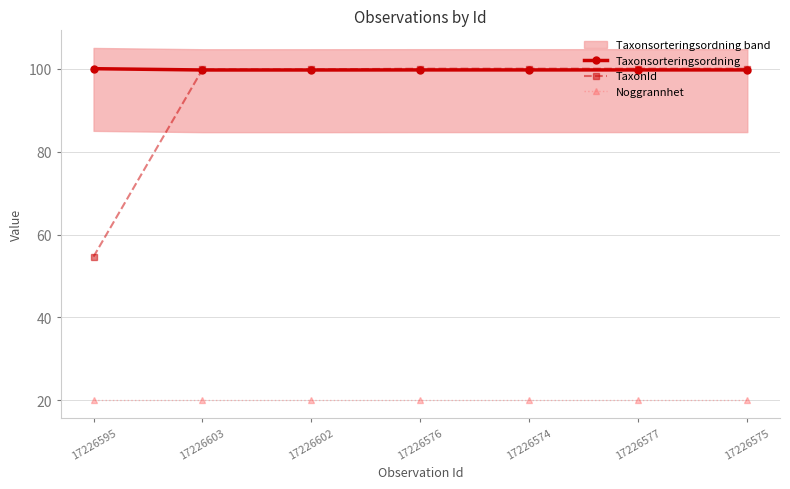

What position from the right is 17226595?

7